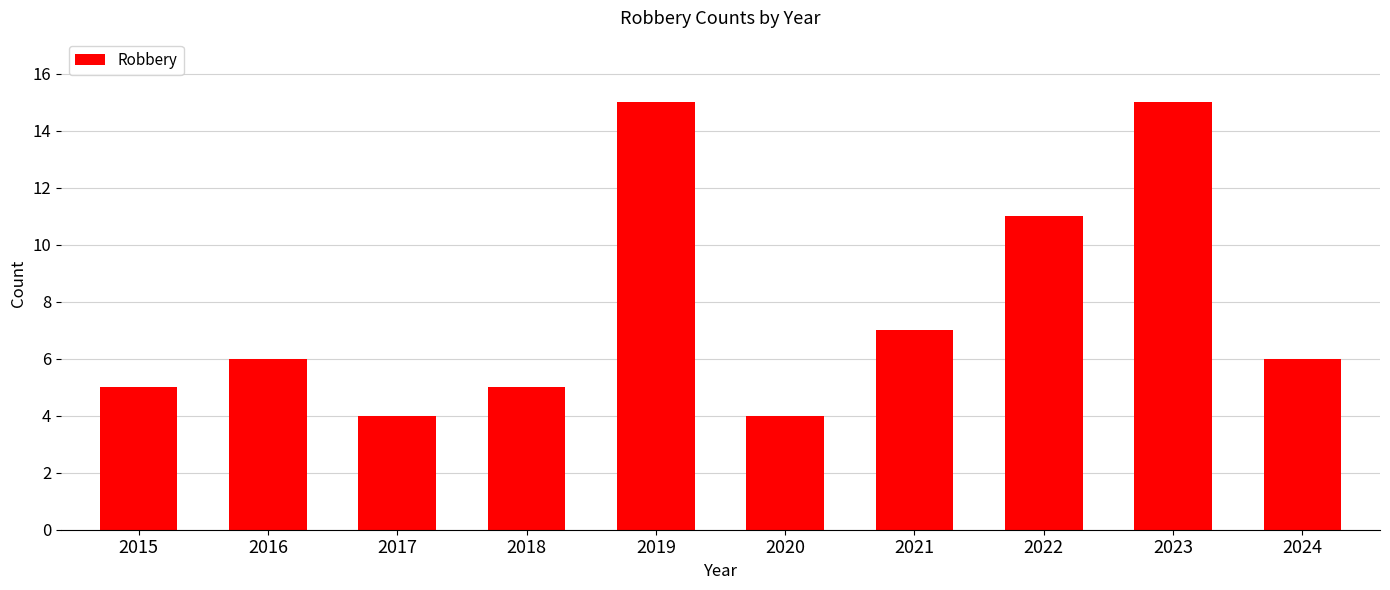

How many bars are there in total?

10